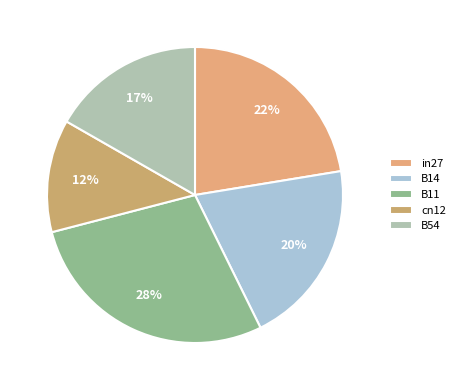

How many segments does this pie chart have?

5